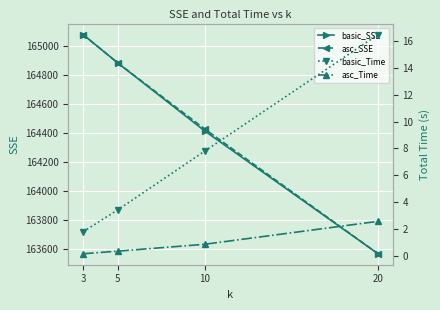

What is the highest value of the basic_Time series?

16.4